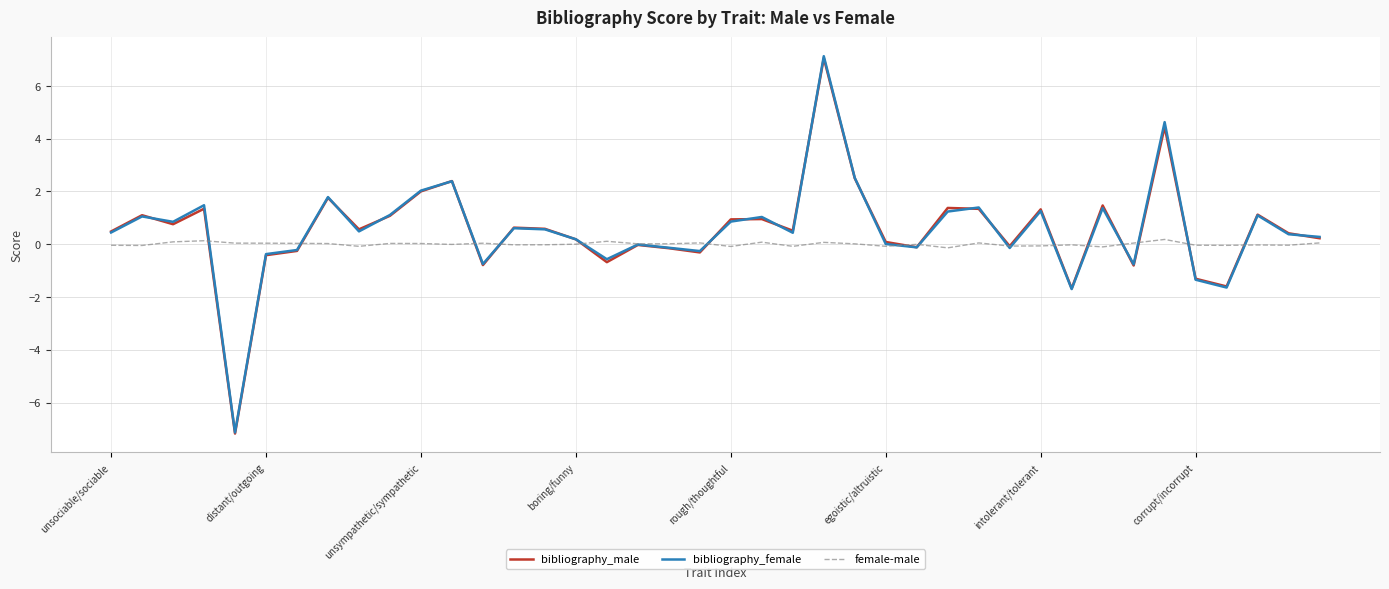

Which series has the widest spread of values?

bibliography_female